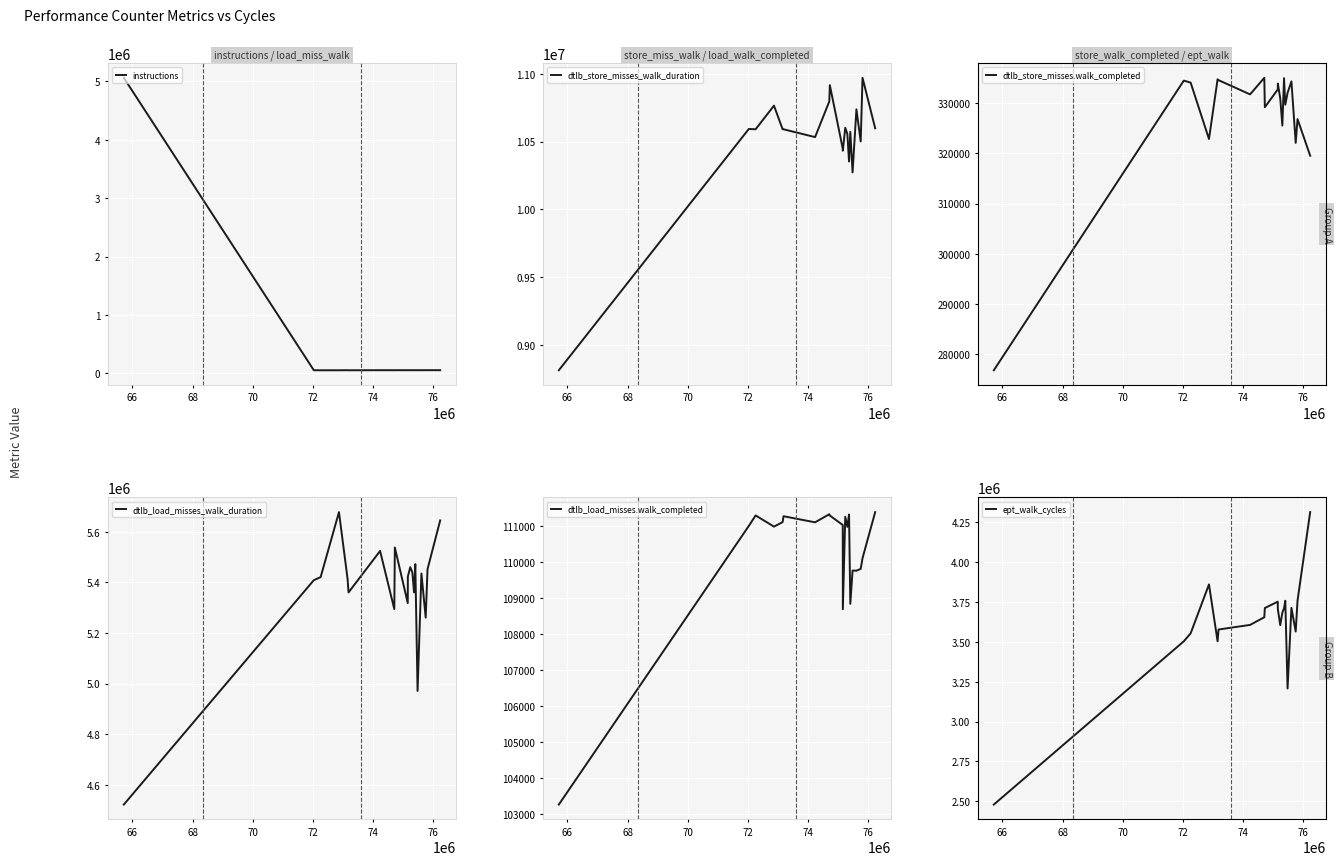

Is this an area chart (filled region under the line)?

No